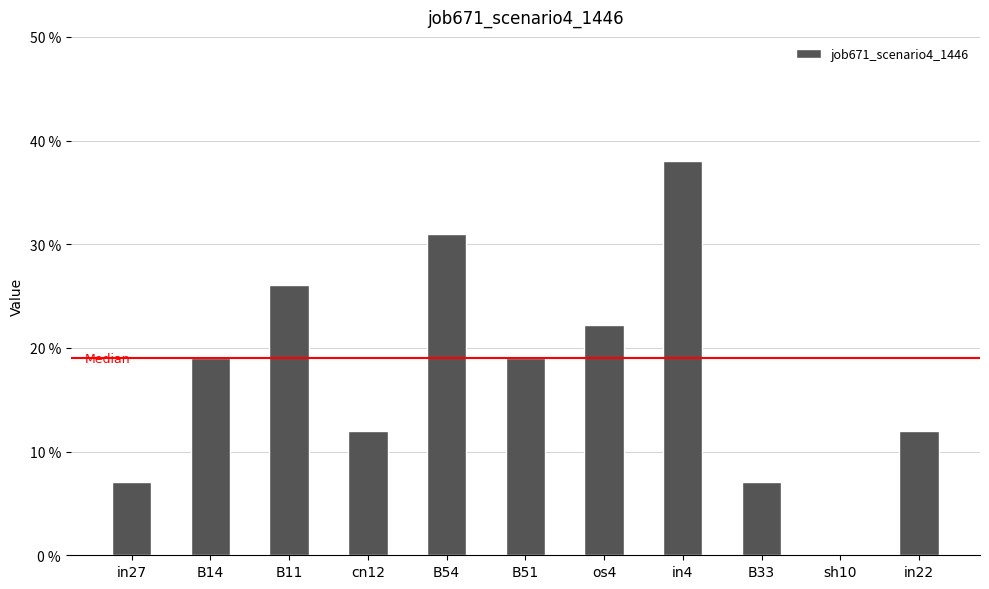

Reading left to right, extract all data points from this chart.

in27=0.1	B14=0.2	B11=0.3	cn12=0.1	B54=0.3	B51=0.2	os4=0.2	in4=0.4	B33=0.1	sh10=0.0	in22=0.1